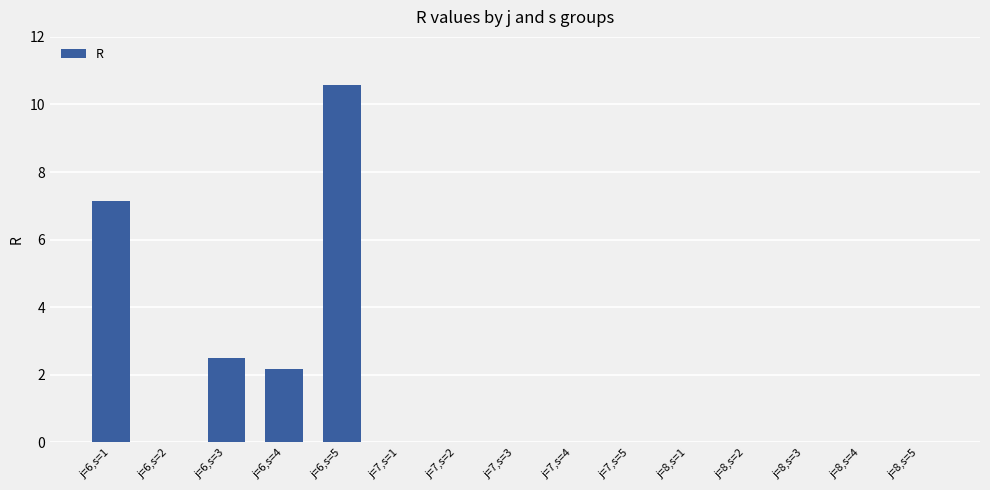

The value at j=7,s=3 is 0.0. True or false?

True